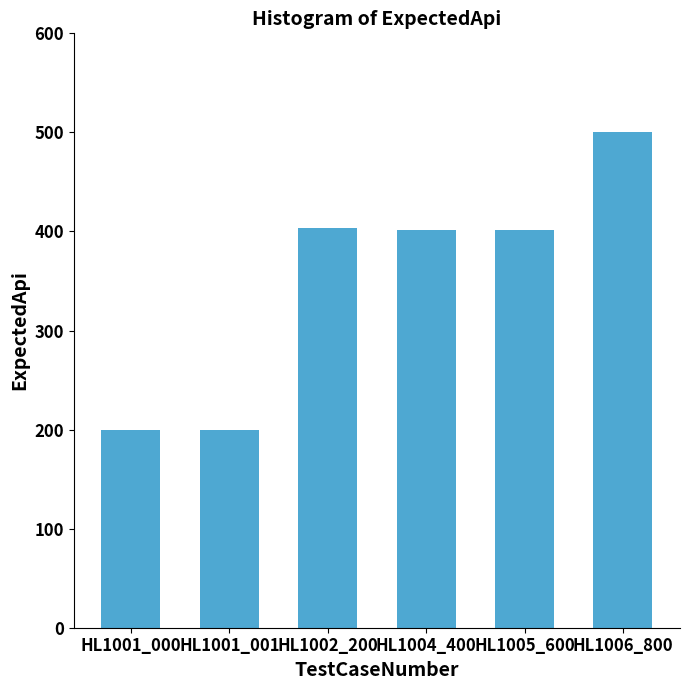

Where does the data first go above 401?

HL1002_200